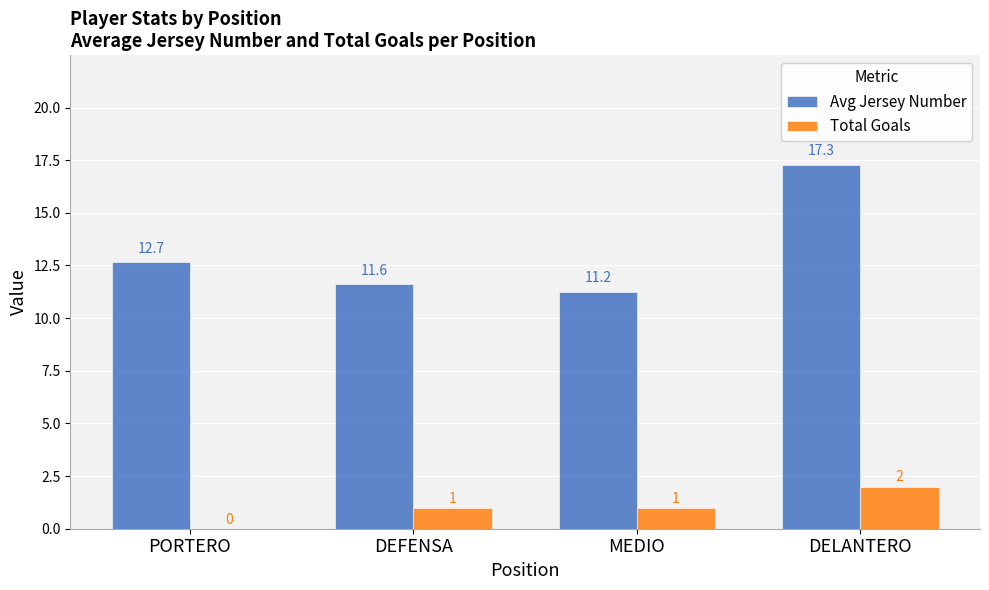

Is the value of Total Goals at DELANTERO greater than the value of Avg Jersey Number at DELANTERO?

No